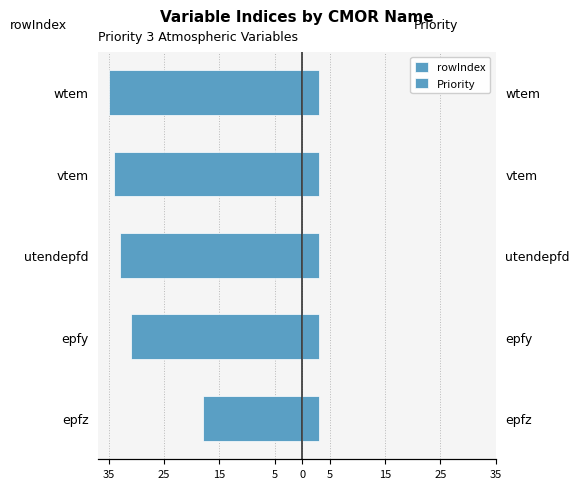

Which series has the largest total across all categories?

Priority